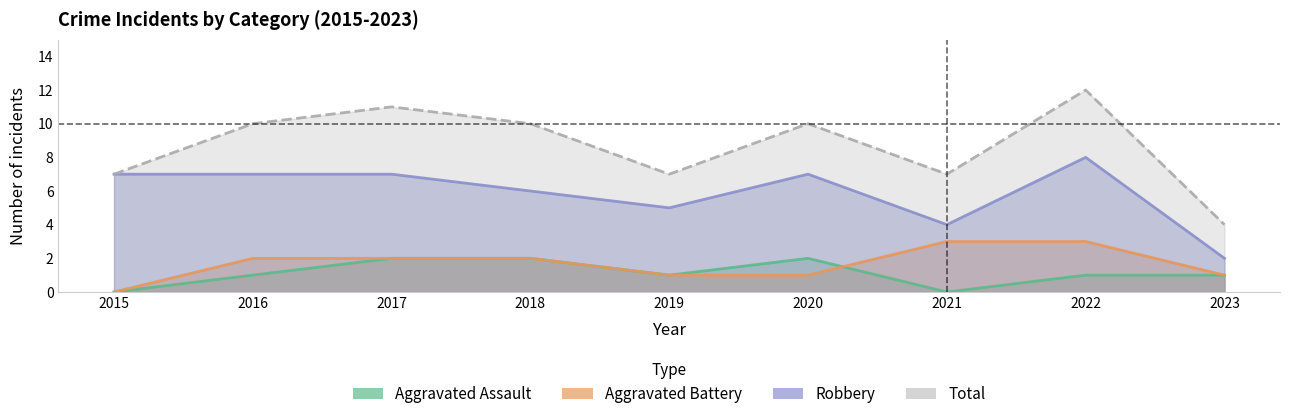

Where is the first local minimum for Aggravated Assault?

2019